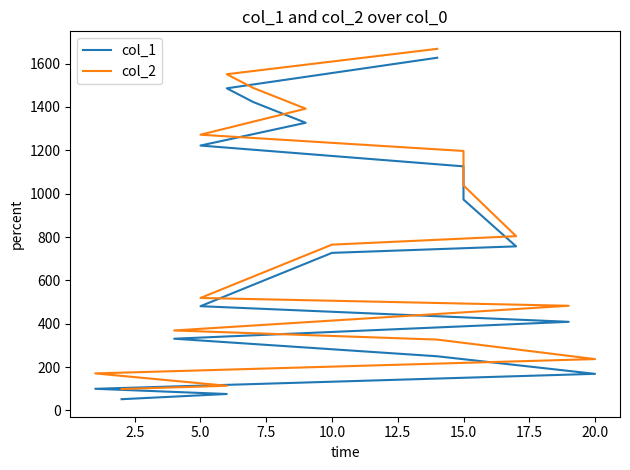

How many lines are shown in the chart?

2